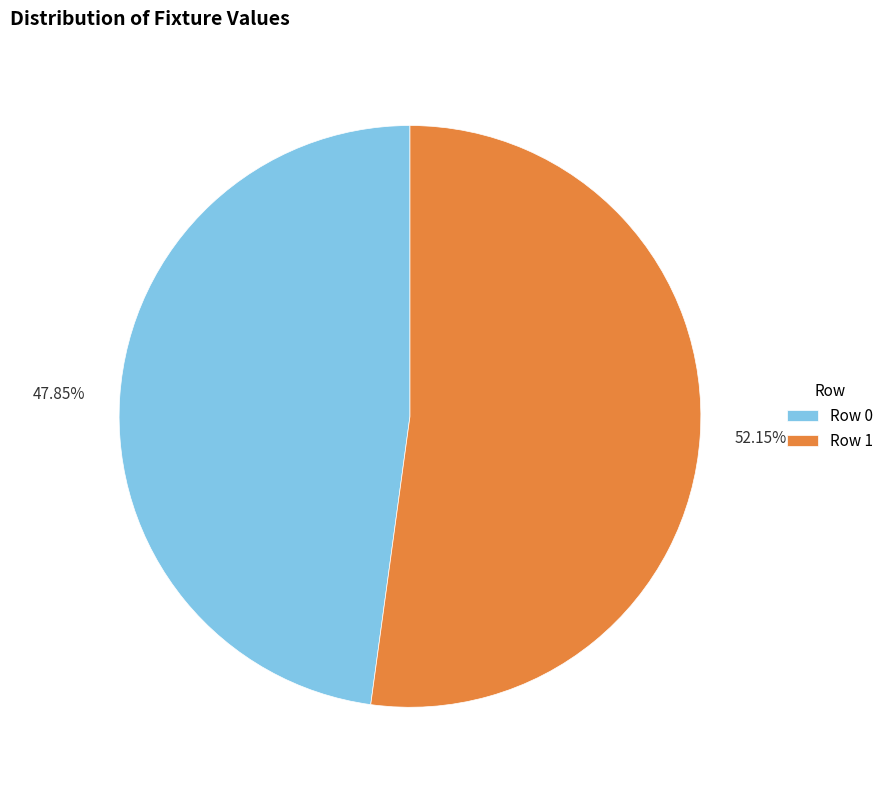

Rank the categories by value from highest to lowest.

Row 1, Row 0